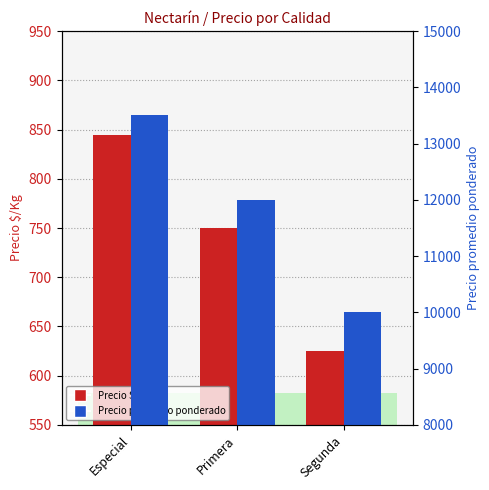

At Segunda, list the series in order from smallest to largest.

Precio $/Kg, Precio promedio ponderado